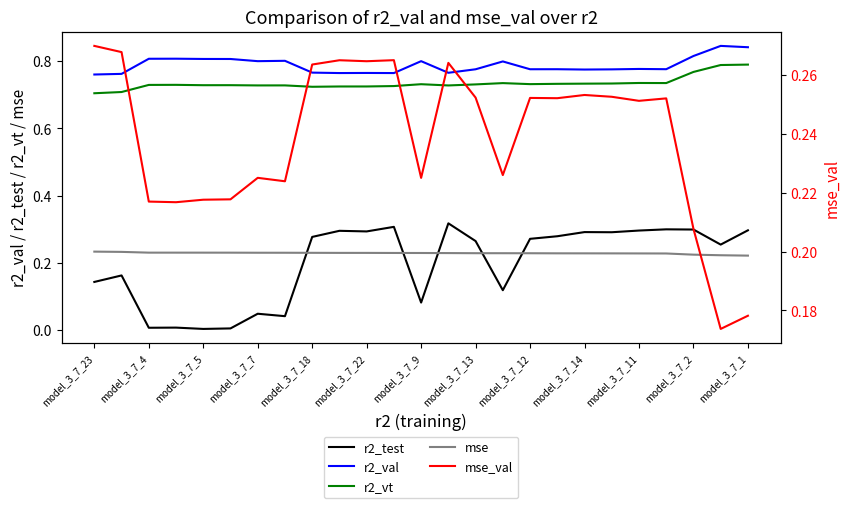

How many times do r2_test and mse_val cross each other?

5